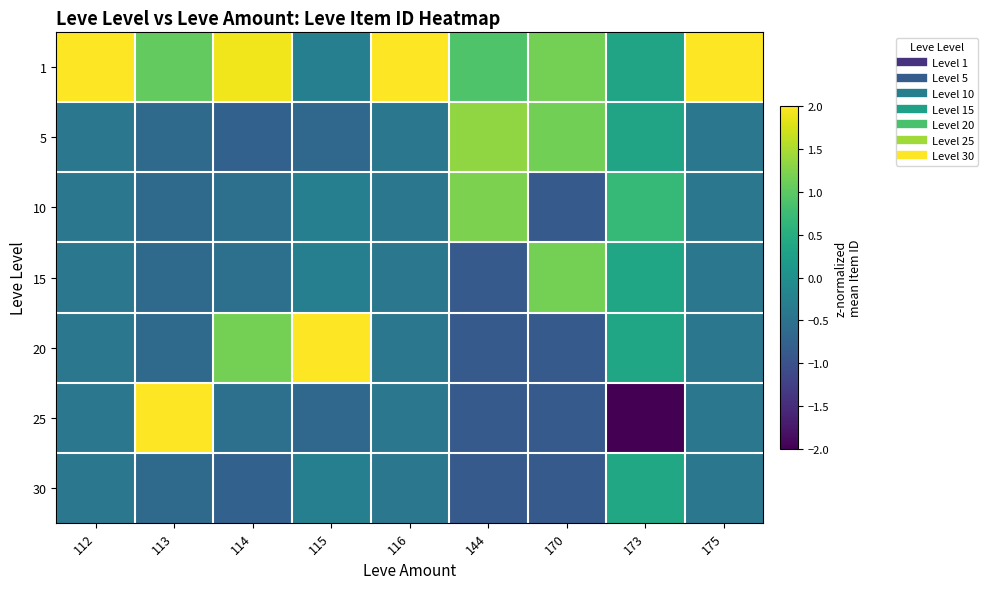

Between 170 and 175, which is larger?

175